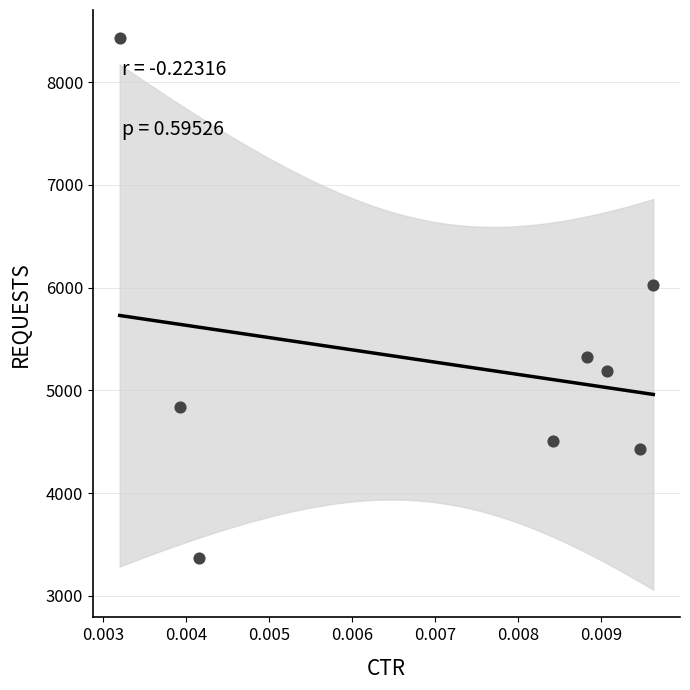

What is the average Y value?

5264